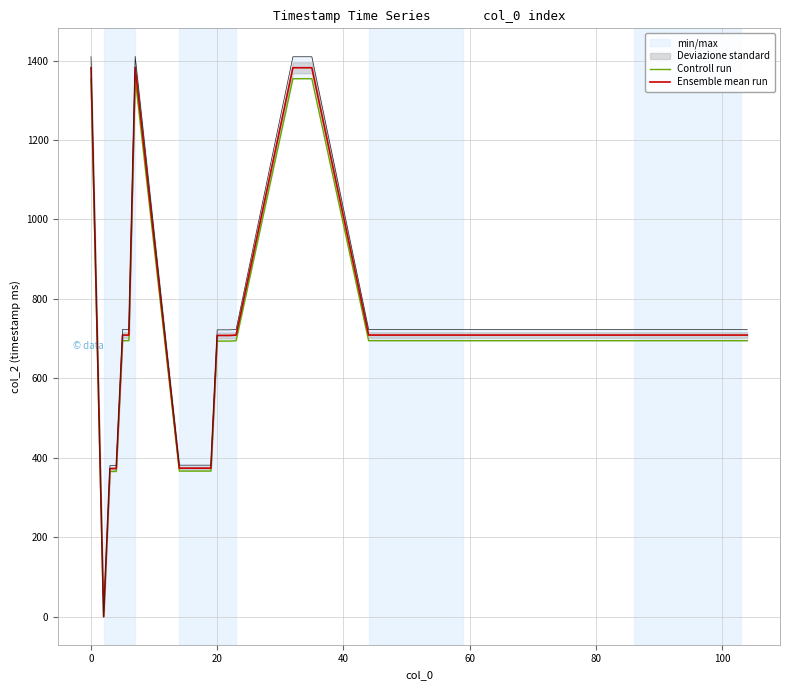

Reading left to right, list all the values displayed in this chart.

Controll run: 1354.4	0.0	365.5	365.5	694.8	694.8	1355.3	366.5	366.5	366.5	366.5	366.5	366.5	693.8	693.8	693.8	694.8	1354.4	1354.4	1354.4	1354.4	694.8	694.8	694.8	694.8	694.8	694.8	694.8	694.8	694.8	694.8	694.8	694.8	694.8	694.8	694.8	694.8	694.8	694.8	694.8
Ensemble mean run: 1382.0	0.0	373.0	373.0	709.0	709.0	1383.0	374.0	374.0	374.0	374.0	374.0	374.0	708.0	708.0	708.0	709.0	1382.0	1382.0	1382.0	1382.0	709.0	709.0	709.0	709.0	709.0	709.0	709.0	709.0	709.0	709.0	709.0	709.0	709.0	709.0	709.0	709.0	709.0	709.0	709.0